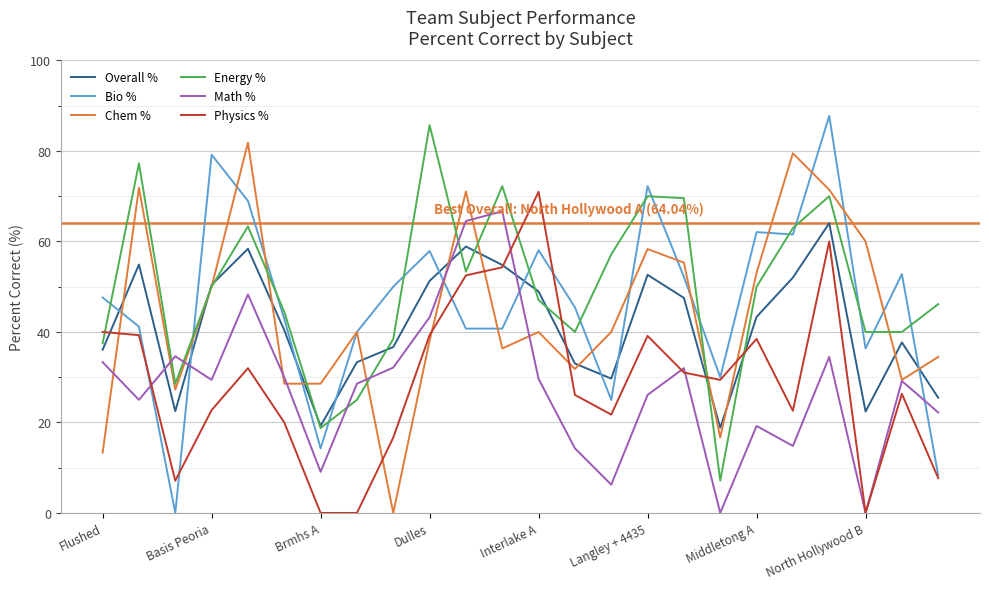

After their last crossing, which series has the higher values: Physics % or Chem %?

Chem %